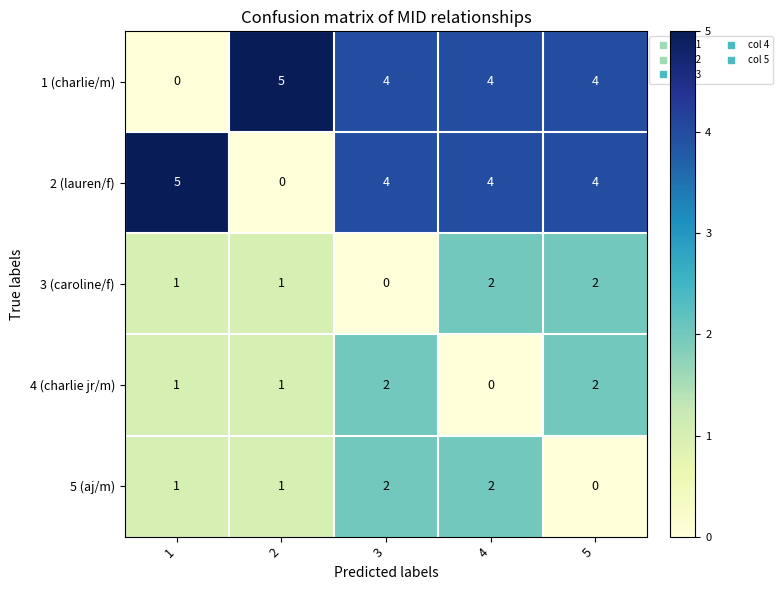

The 5 (aj/m) series shows 2 at 1. True or false?

False